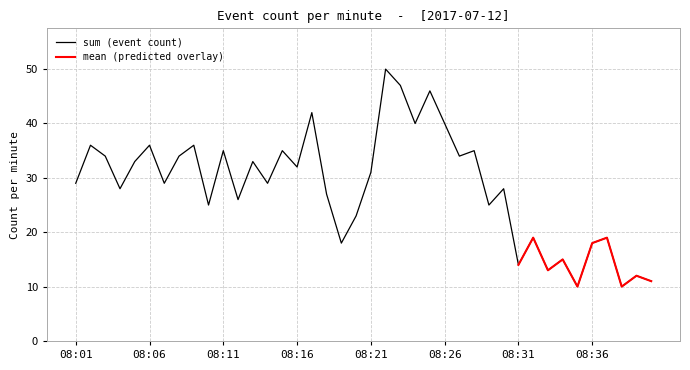

How many data points does each series have?

40